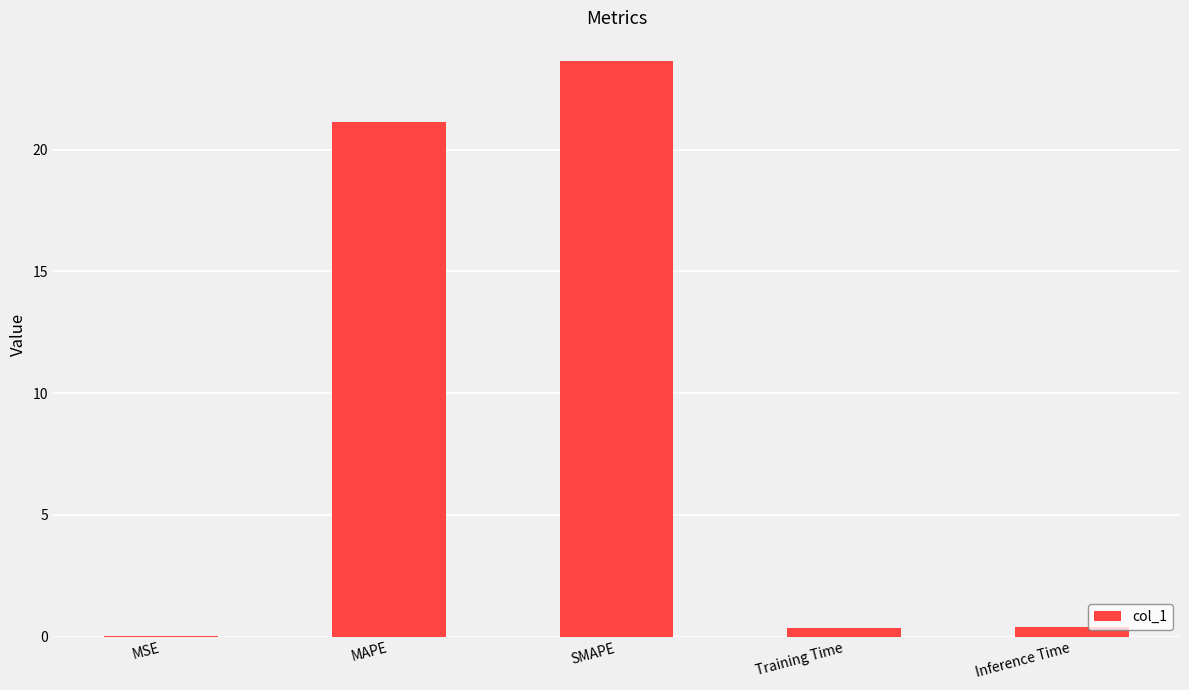

Between SMAPE and MSE, which is larger?

SMAPE